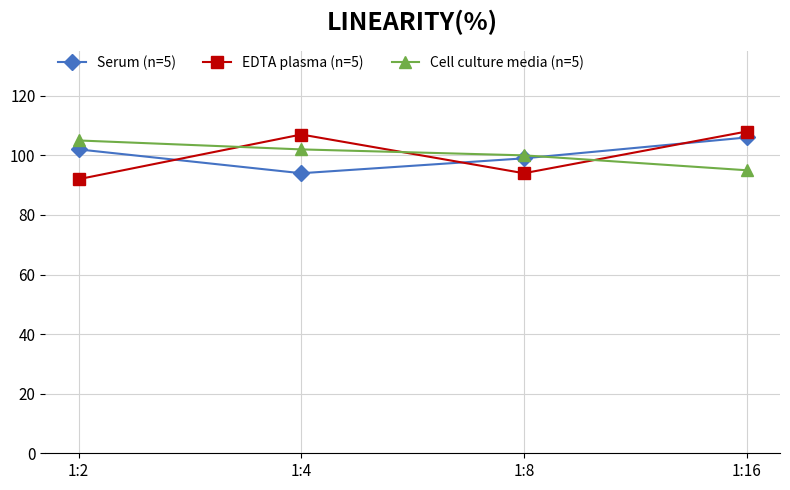

How many Cell culture media (n=5) values are between 100 and 105?

3